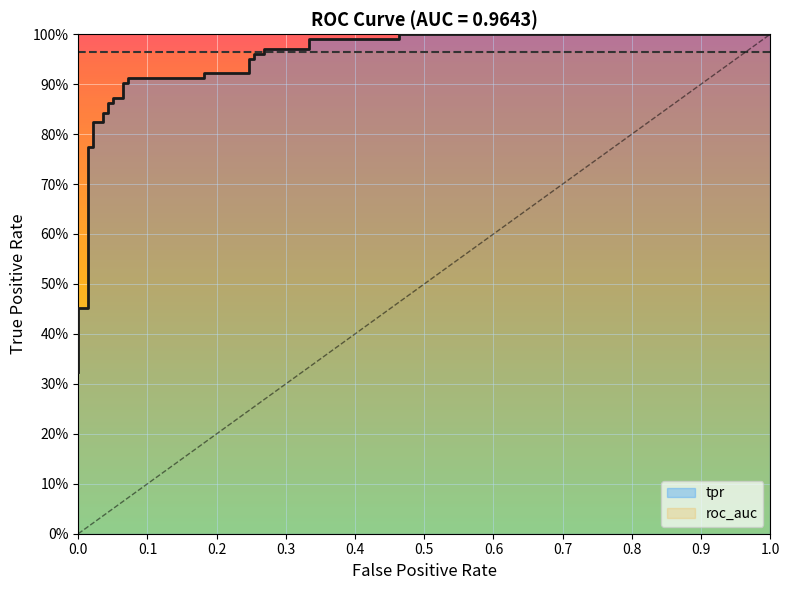

Reading right to left, transcribe all the data shown in this chart.

1.0	1.0	1.0	1.0	1.0	1.0	1.0	1.0	1.0	1.0	0.9	0.9	0.9	0.9	0.9	0.9	0.9	0.9	0.9	0.9	0.8	0.8	0.8	0.8	0.8	0.8	0.6	0.5	0.5	0.5	0.5	0.5	0.4	0.4	0.3